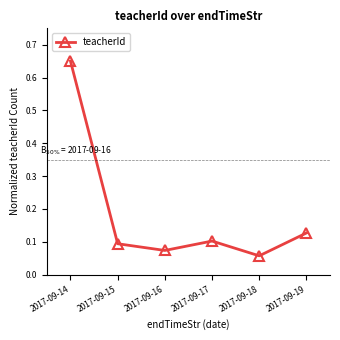

How many interior local valleys (lower than both neighbors) does the data have?

2